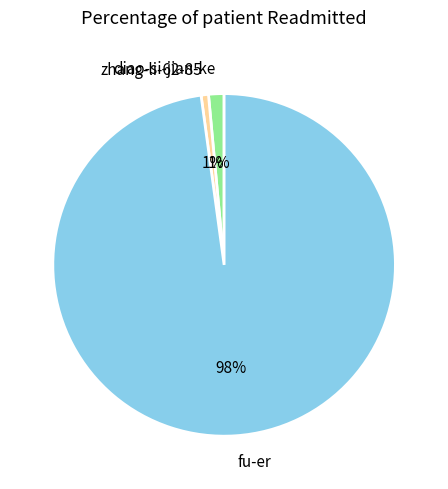

How many segments does this pie chart have?

3